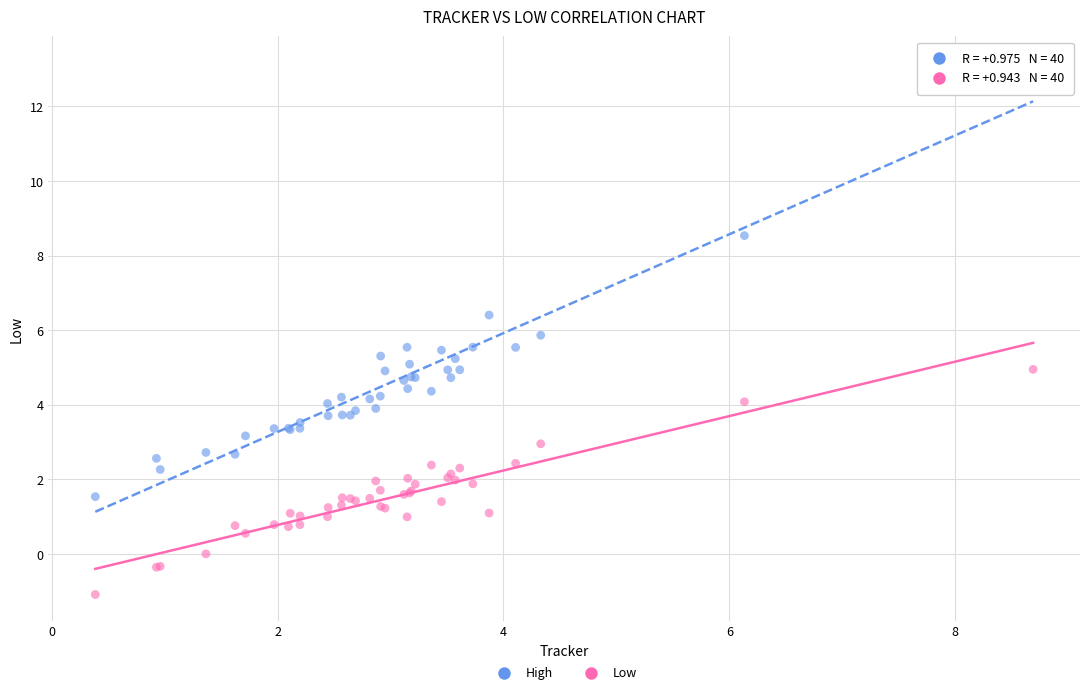

What are all the series names shown in the legend?

High, Low